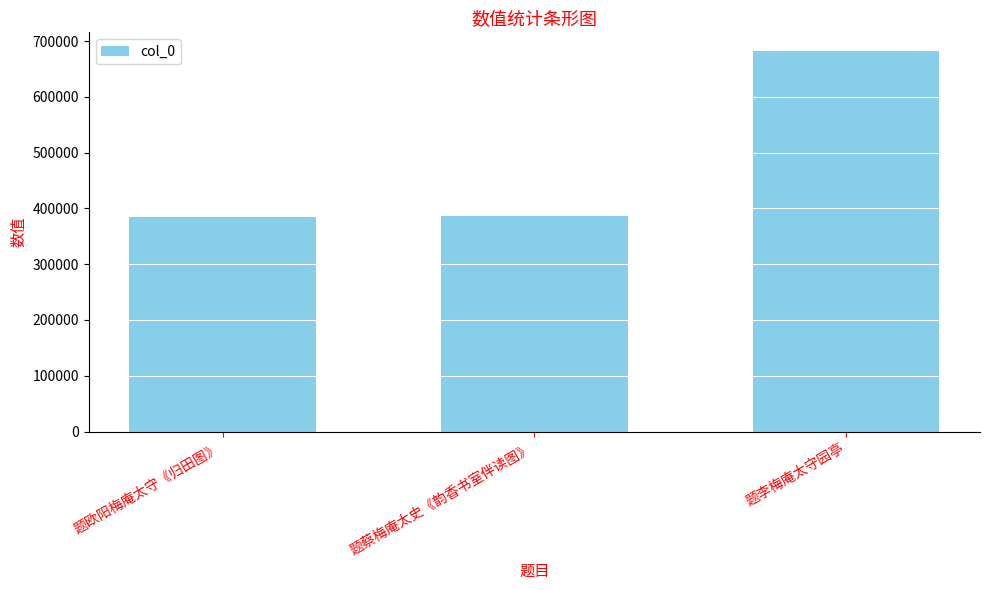

What is the sum of the values at 题李梅庵太守园亭 and 题蔡梅庵太史《韵香书室伴读图》?

1067656